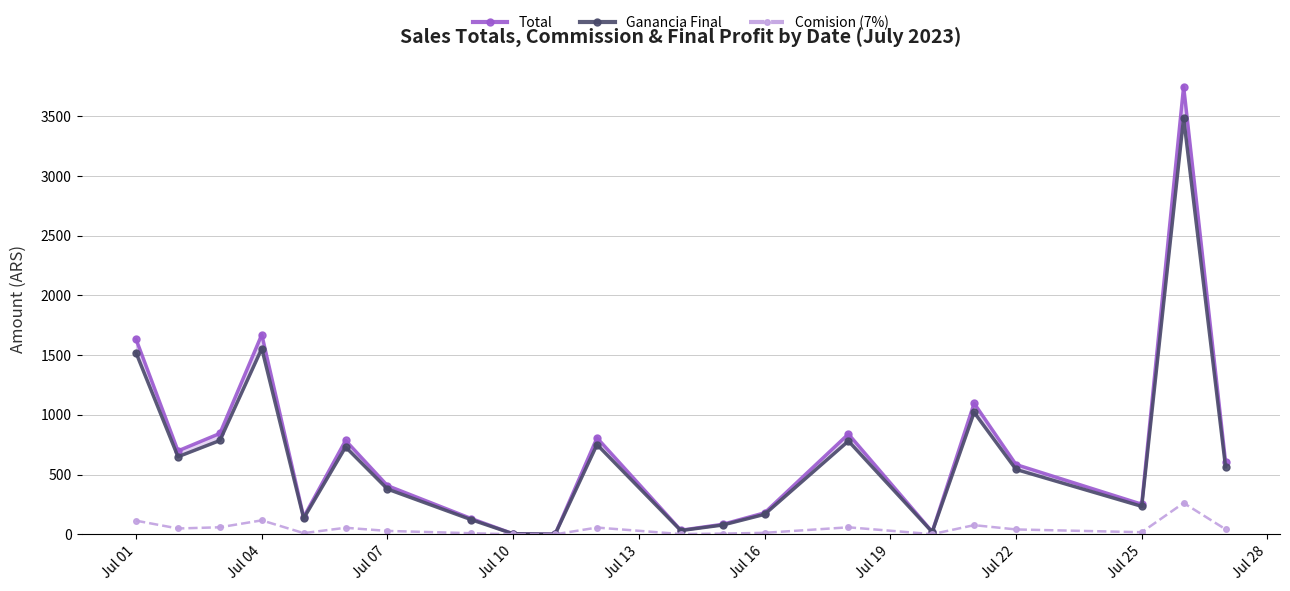

What is the maximum value for Comision (7%)?

262.5